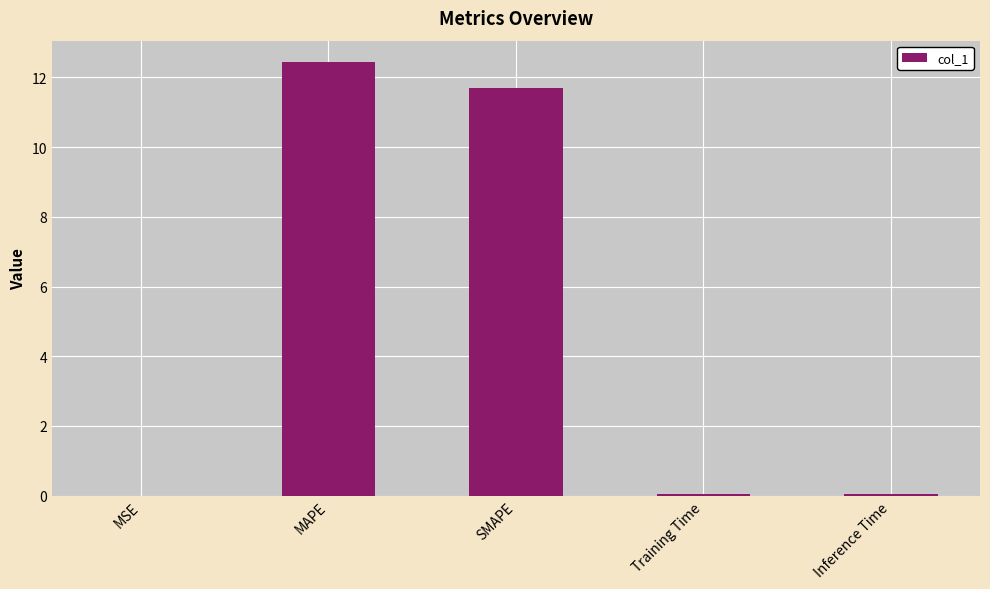

Which has a higher value, SMAPE or MAPE?

MAPE